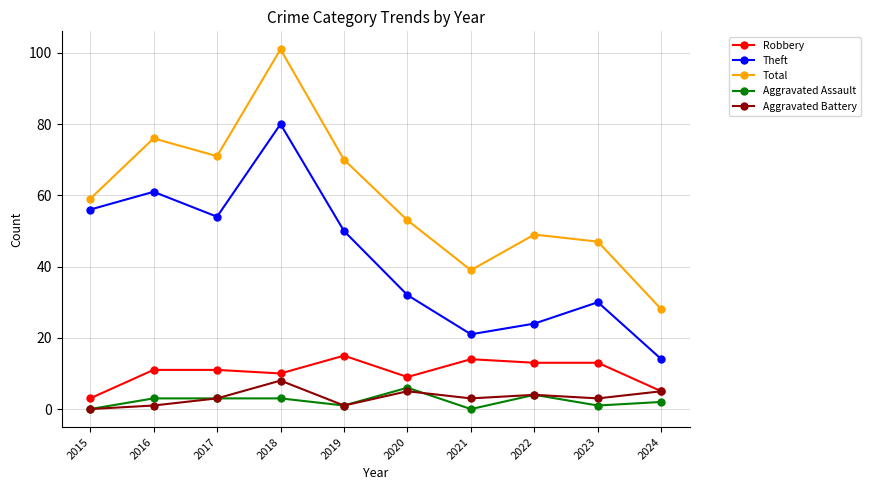

In Aggravated Battery, how many points are lower than both neighbors (excluding endpoints)?

3